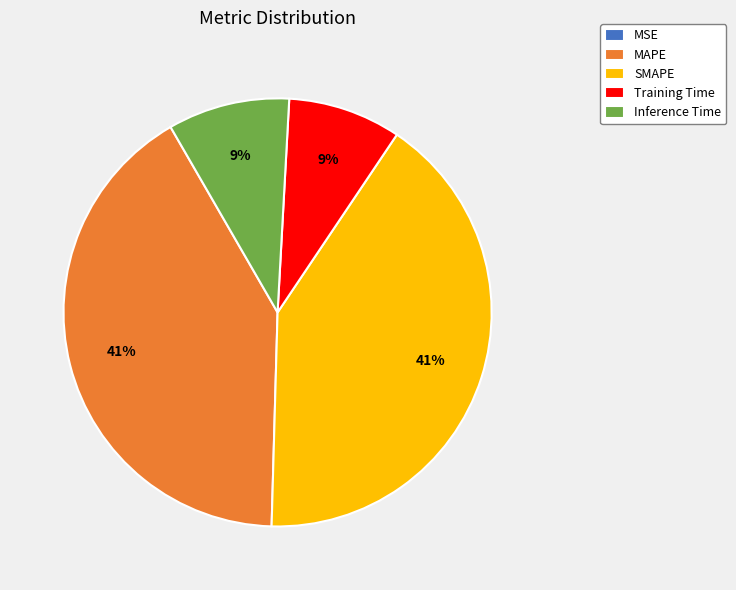

Between Training Time and MAPE, which is larger?

MAPE